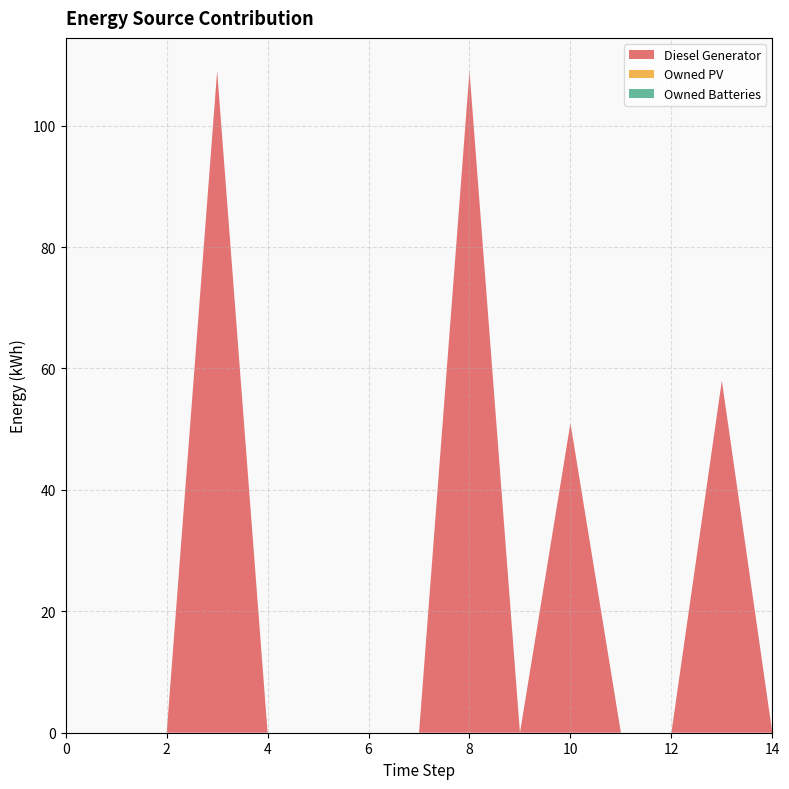

Reading left to right, extract all data points from this chart.

Diesel Generator: 0	0	0	109	0	0	0	0	109	0	51	0	0	58	0
Owned PV: 0	0	0	0	0	0	0	0	0	0	0	0	0	0	0
Owned Batteries: 0	0	0	0	0	0	0	0	0	0	0	0	0	0	0